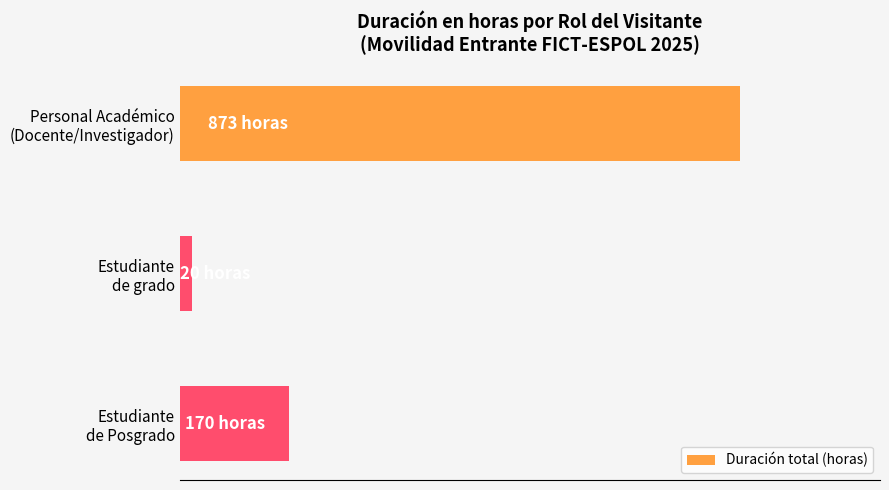

What is the smallest value displayed?

20